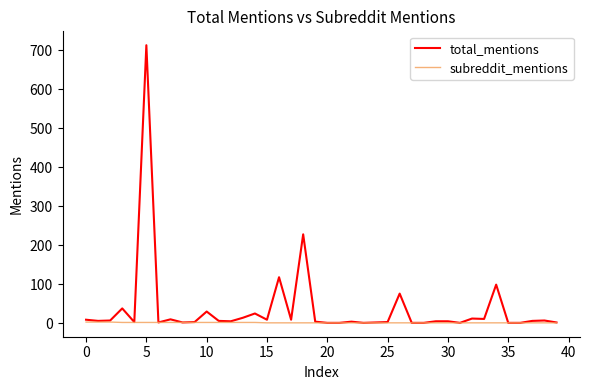

What is the greatest value displayed?

713